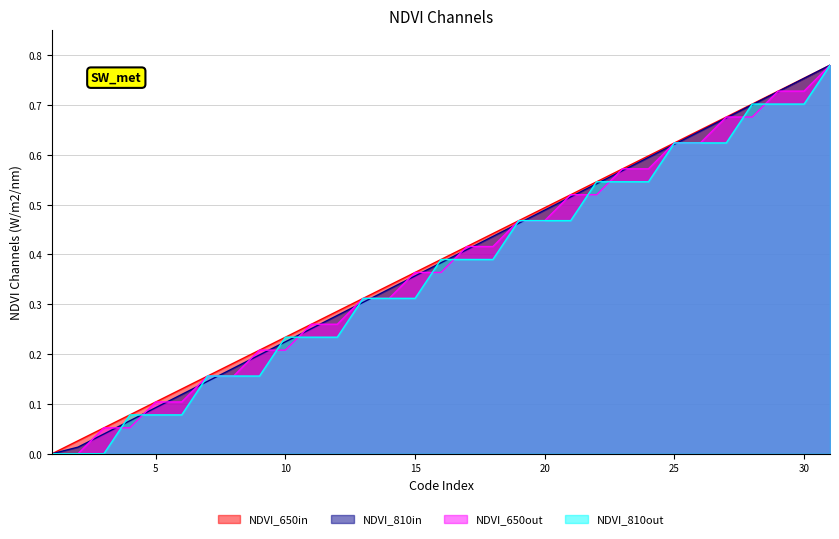

List the series in order of their peak value, highest first.

NDVI_650in, NDVI_810in, NDVI_650out, NDVI_810out